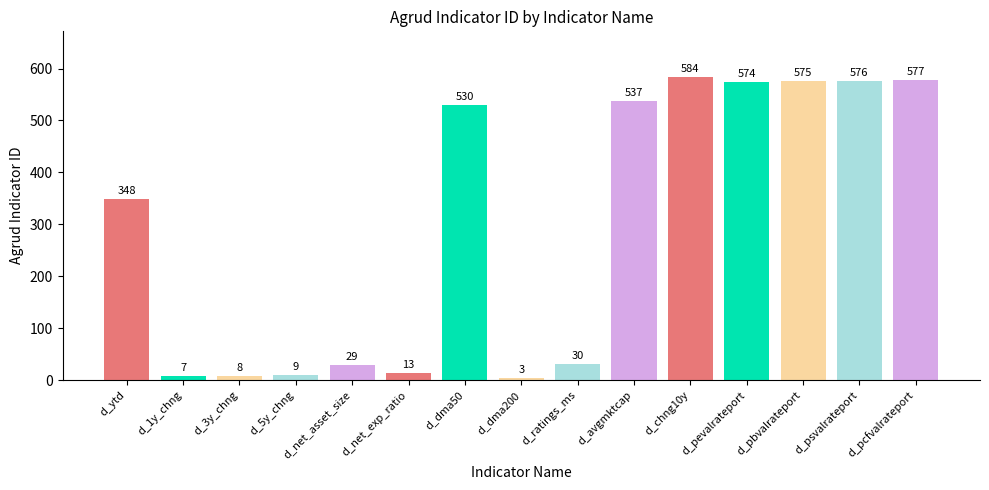

Rank the categories by value from highest to lowest.

d_chng10y, d_pcfvalrateport, d_psvalrateport, d_pbvalrateport, d_pevalrateport, d_avgmktcap, d_dma50, d_ytd, d_ratings_ms, d_net_asset_size, d_net_exp_ratio, d_5y_chng, d_3y_chng, d_1y_chng, d_dma200